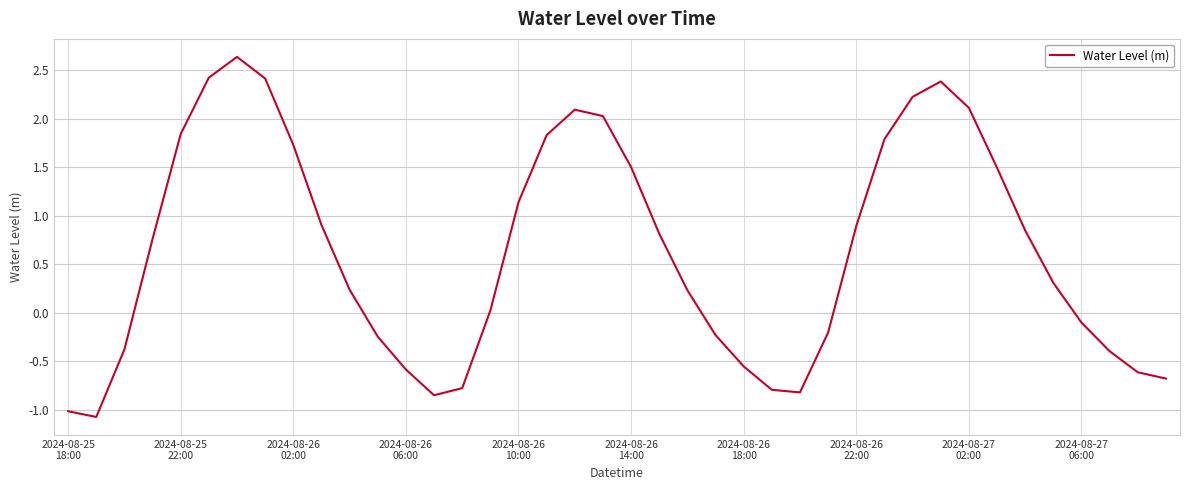

What is the difference between the maximum and minimum values?

3.7